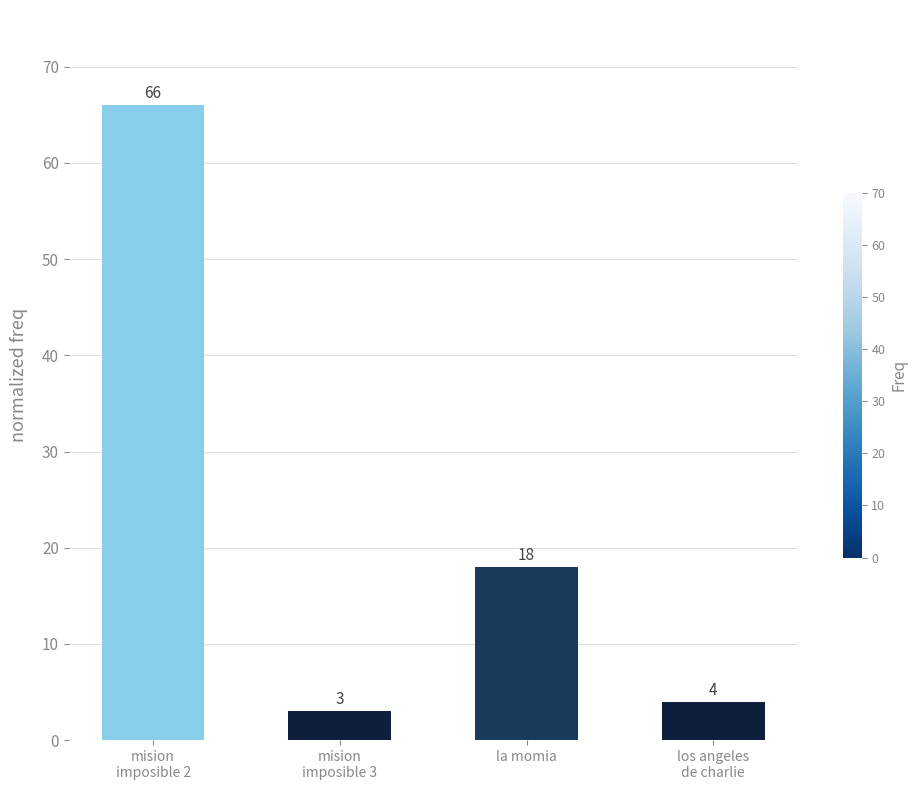

Approximately how many times larger is the value at la momia compared to mision
imposible 3?

6.0